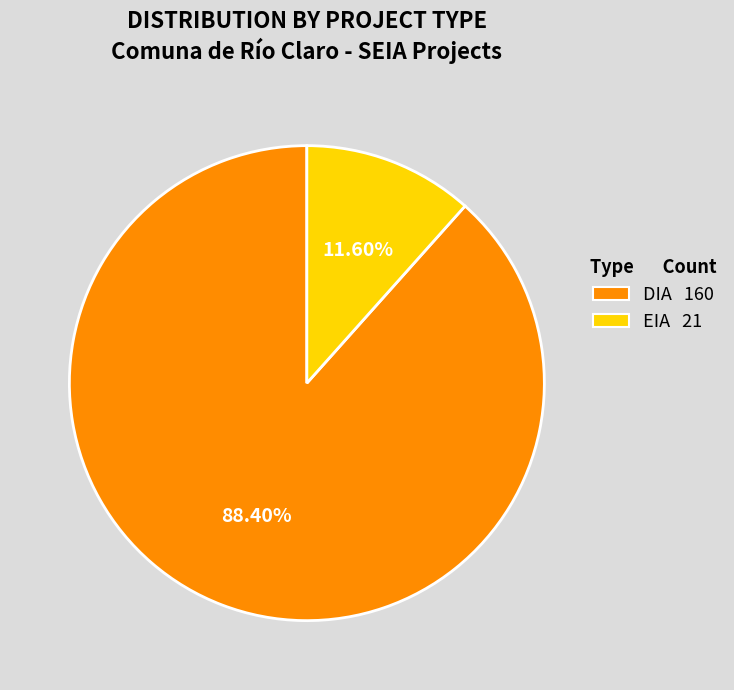

True or false: DIA accounts for 88% of the total.

True